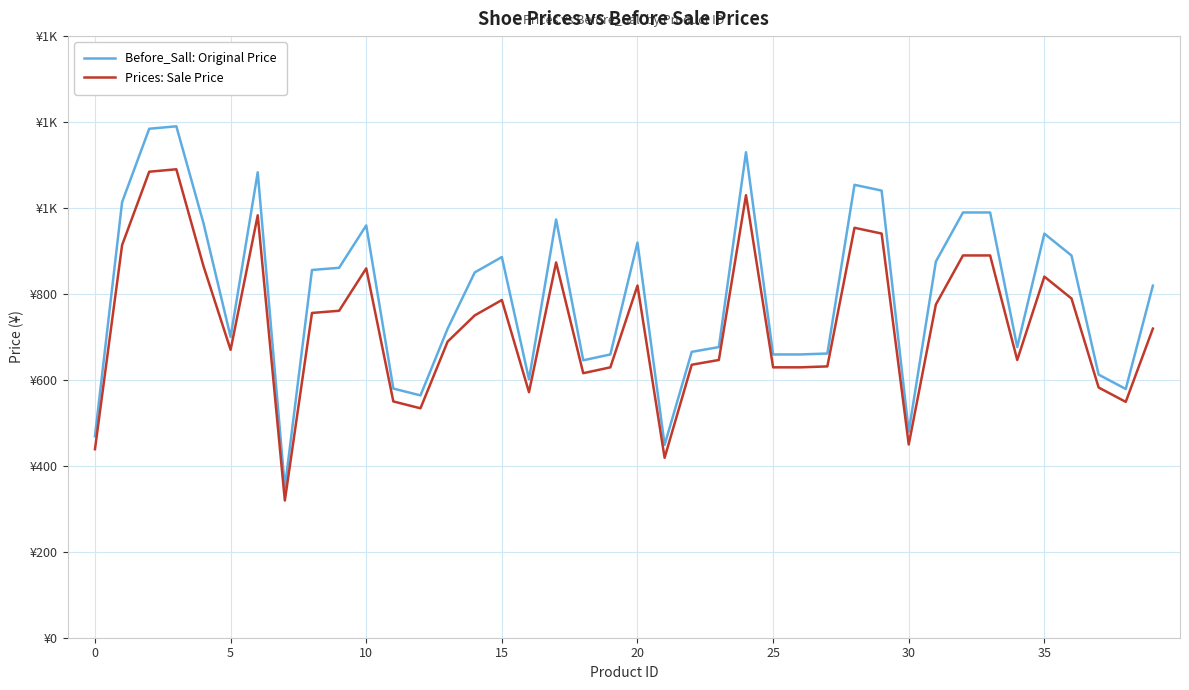

Does the chart display data point markers on the line(s)?

No